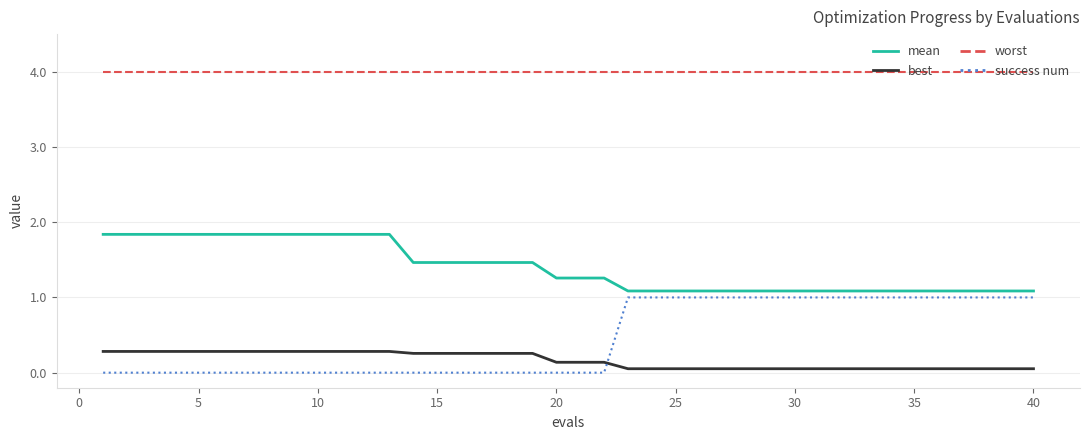

What is the greatest value displayed?

4.0